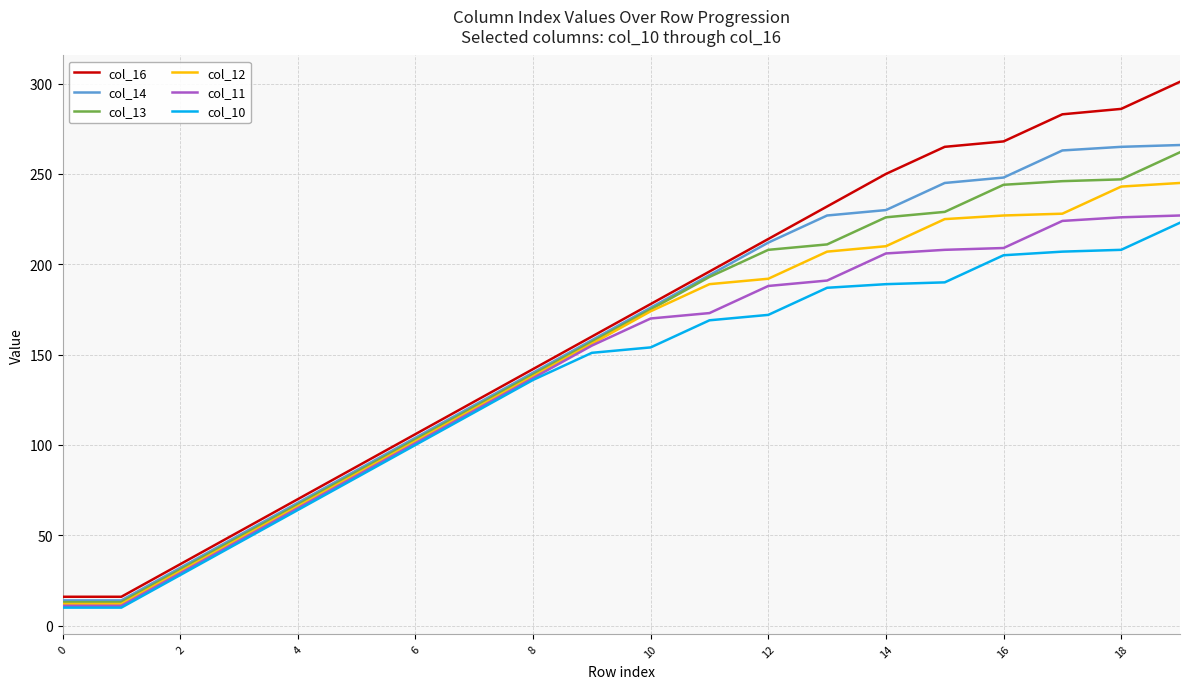

Which series has the largest range (max minus min)?

col_16